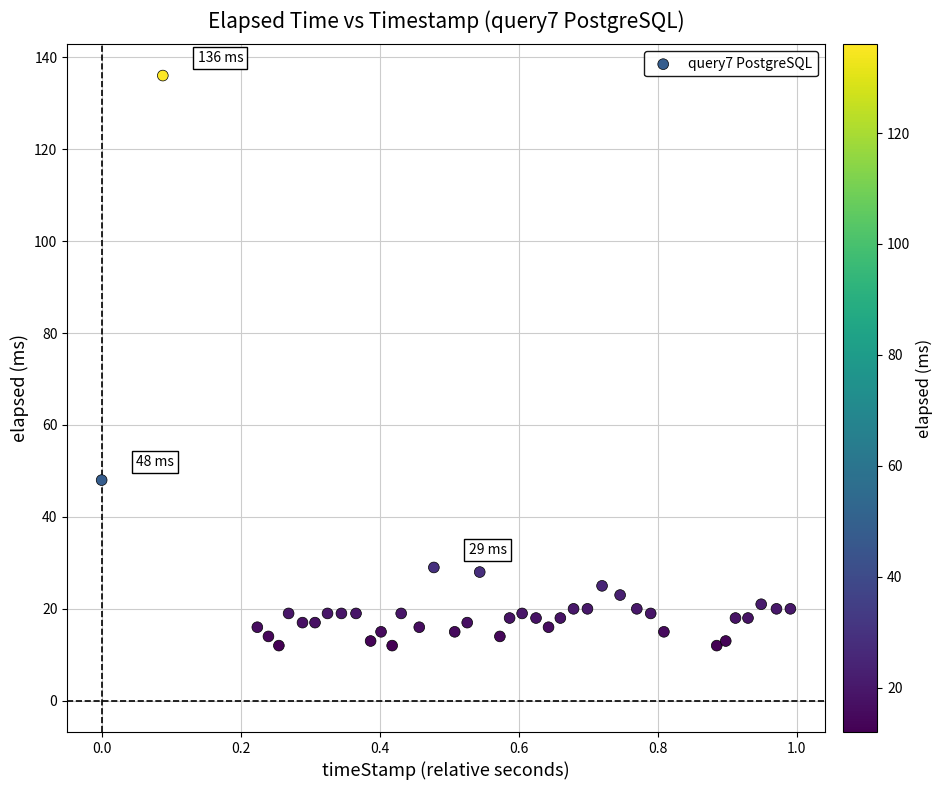

What Y value in the scatter plot is closest to 74?

48